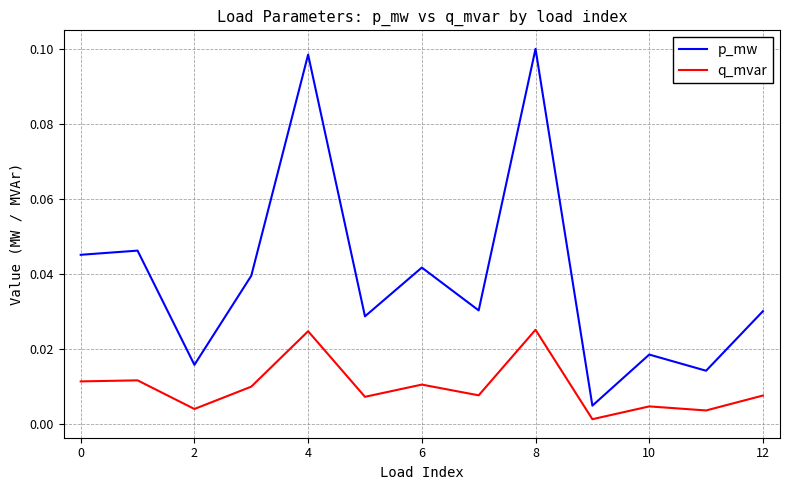

At how many categories does at least one series exceed 0?

13